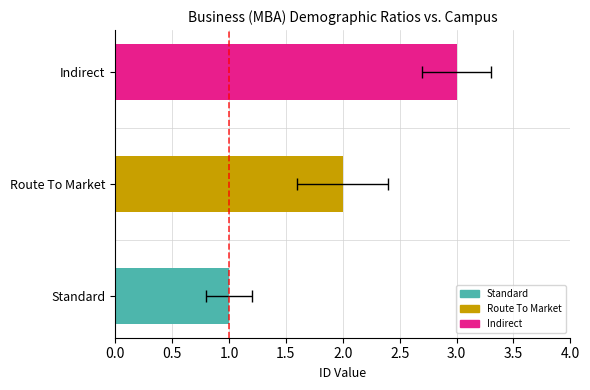

What is the difference between the maximum and second lowest values?

1